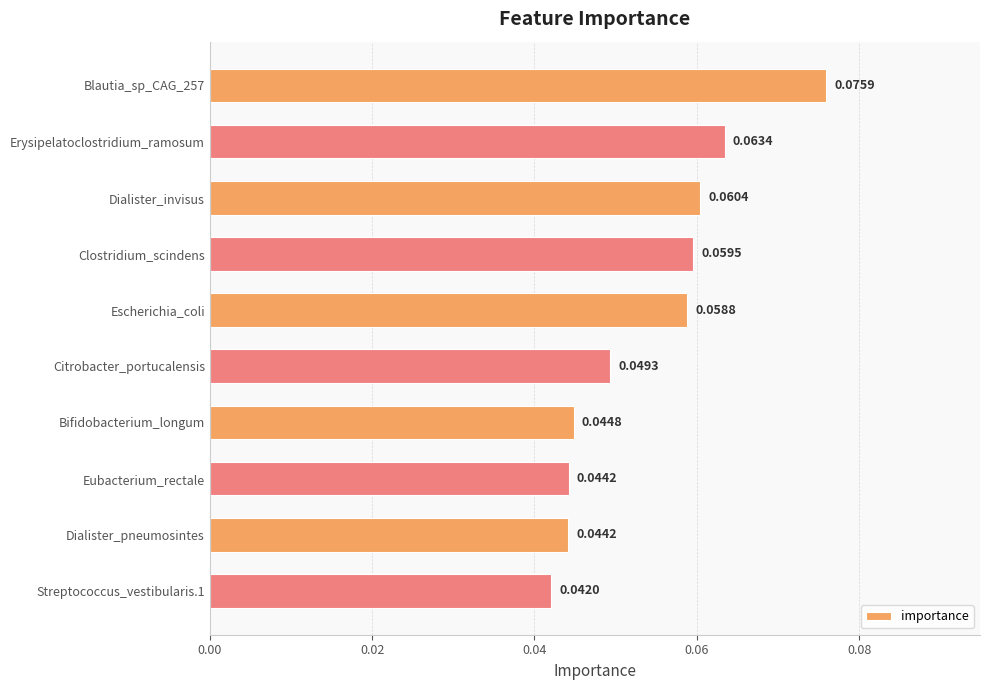

What is the sum of all values?

0.5